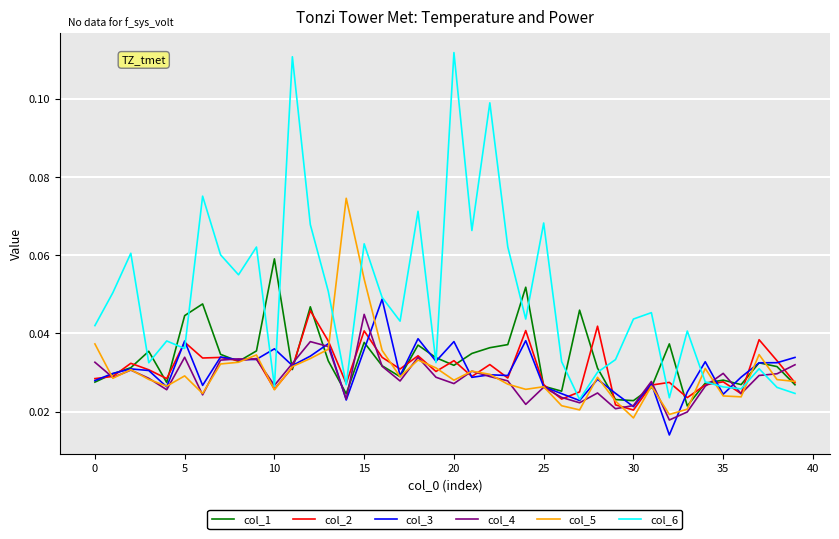

How many lines are shown in the chart?

6